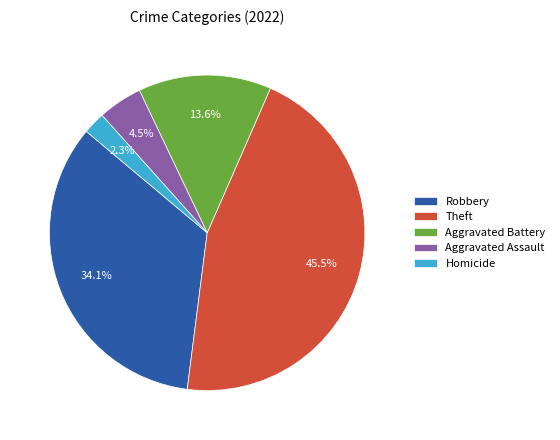

What portion of the pie excludes Aggravated Assault?

95.5%